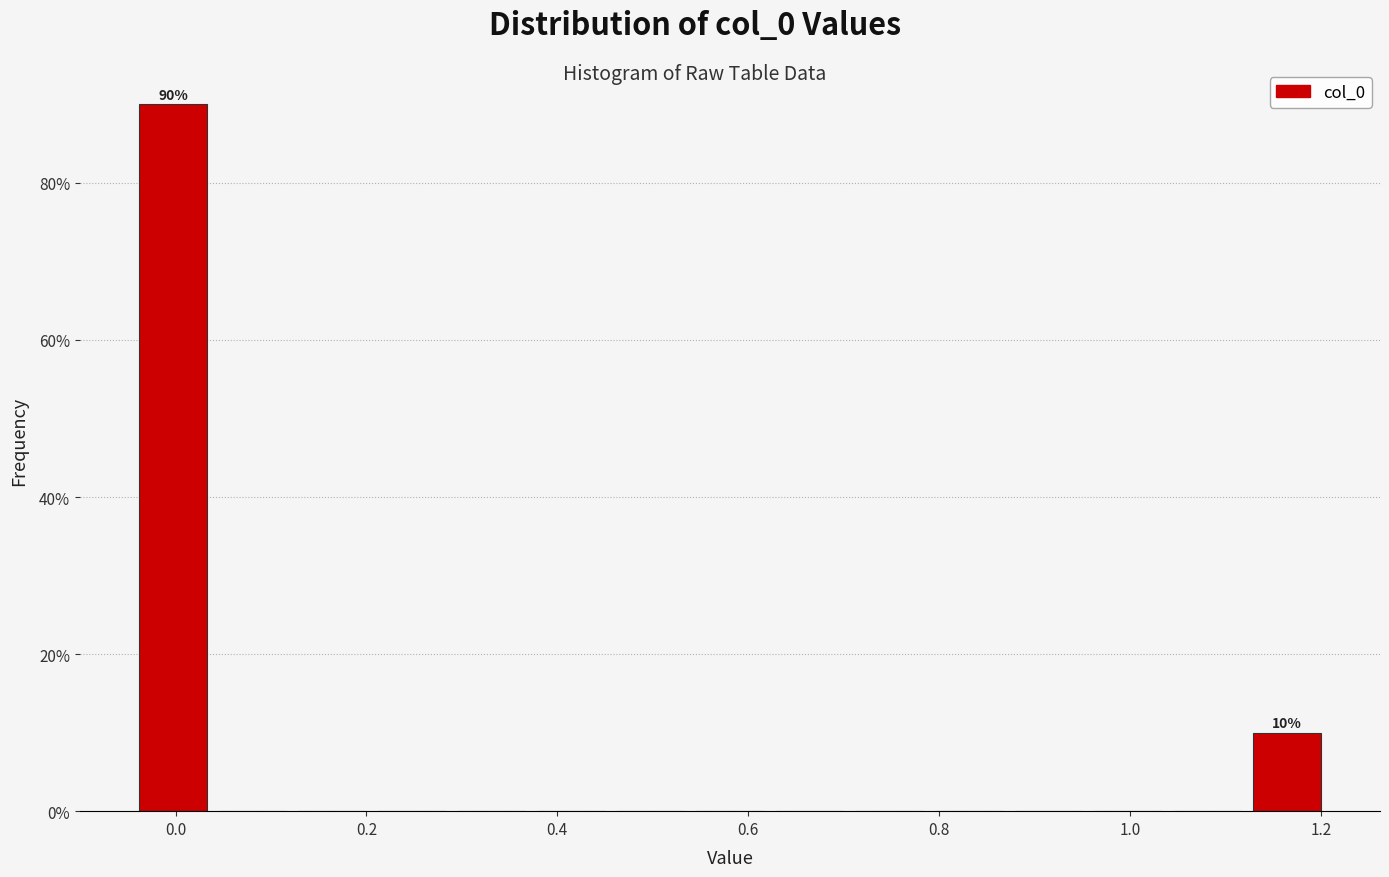

Which range on the x-axis has the tallest bar?

-0.04 to 0.04